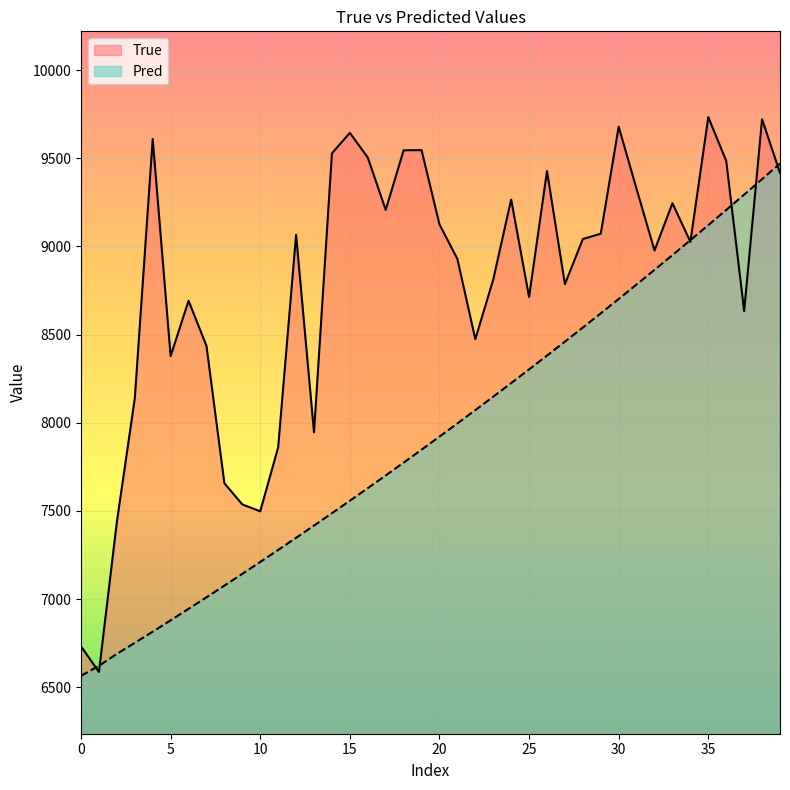

What is the difference between the maximum and minimum values in the True series?

3146.0